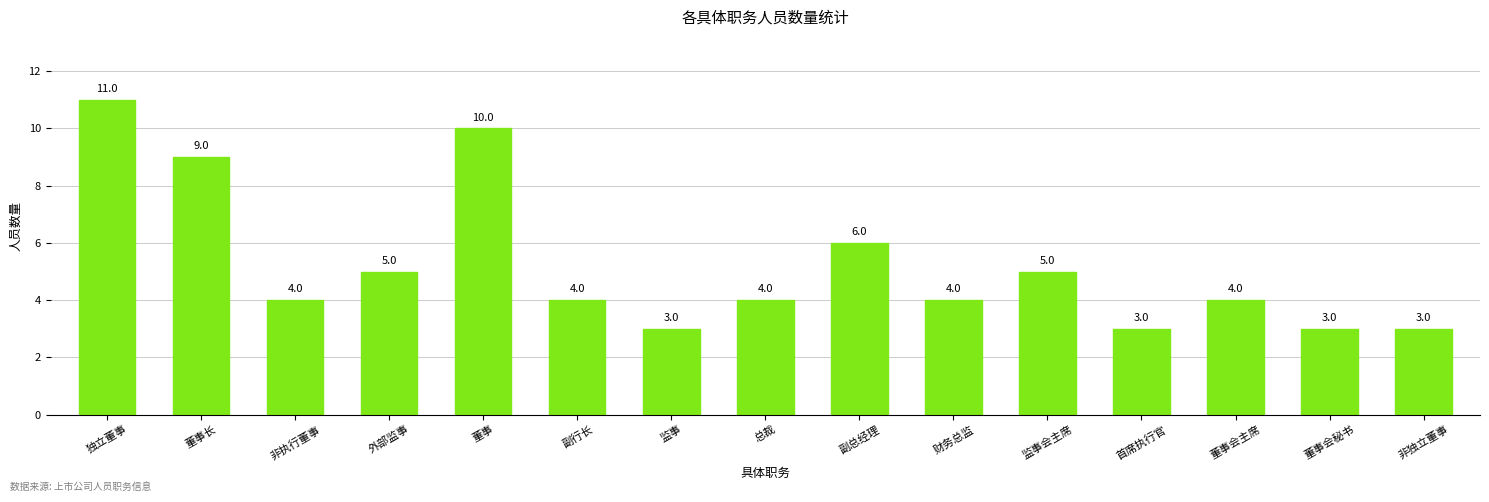

Is it true that the value at 董事长 is 9?

True